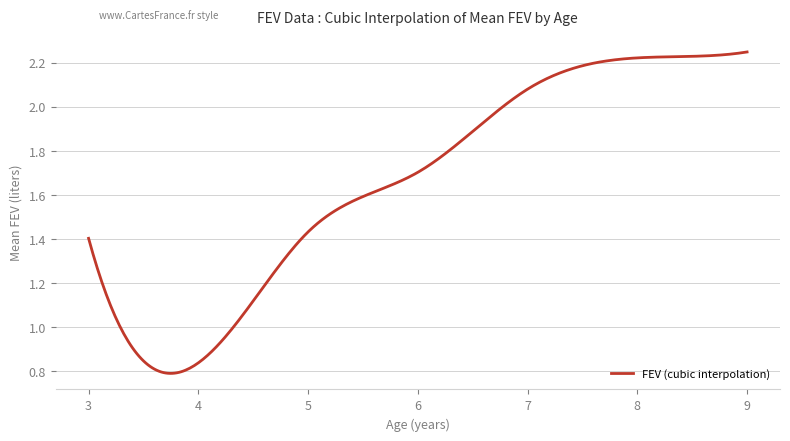

What is the sum of all values?

497.5